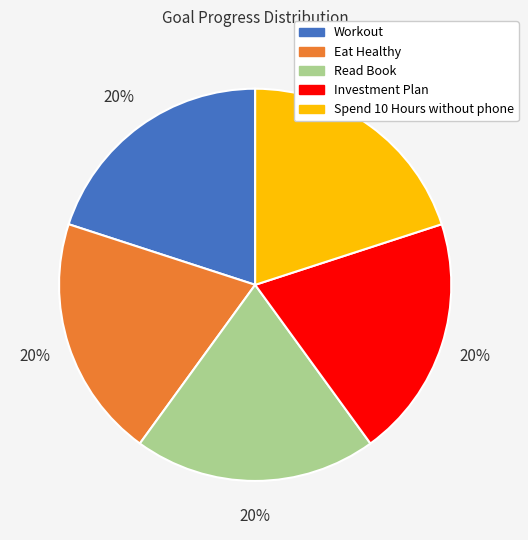

Count the number of slices in the pie.

5